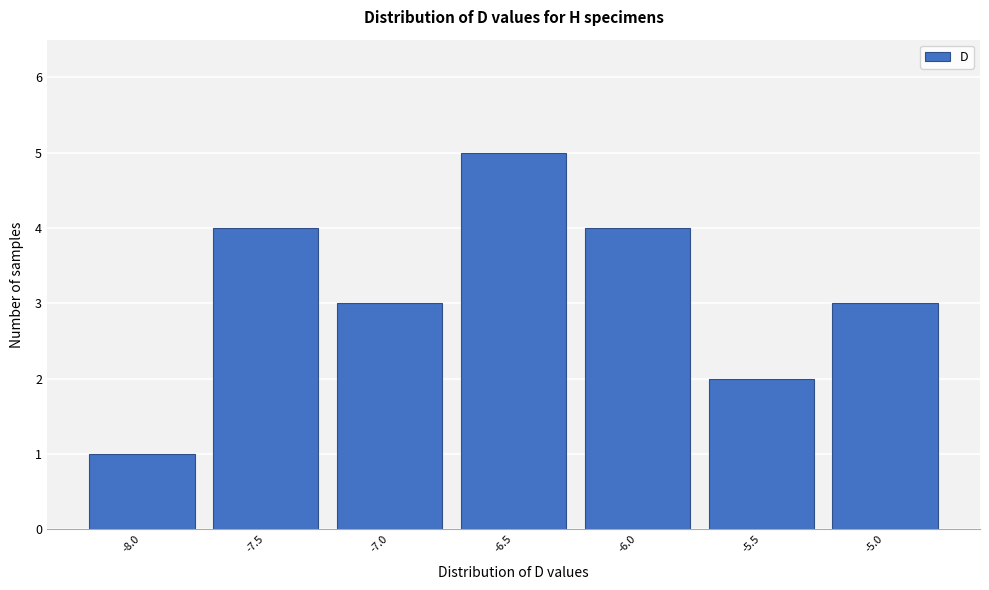

Reading left to right, what are all the values shown in this chart?

-8.0=1	-7.5=4	-7.0=3	-6.5=5	-6.0=4	-5.5=2	-5.0=3